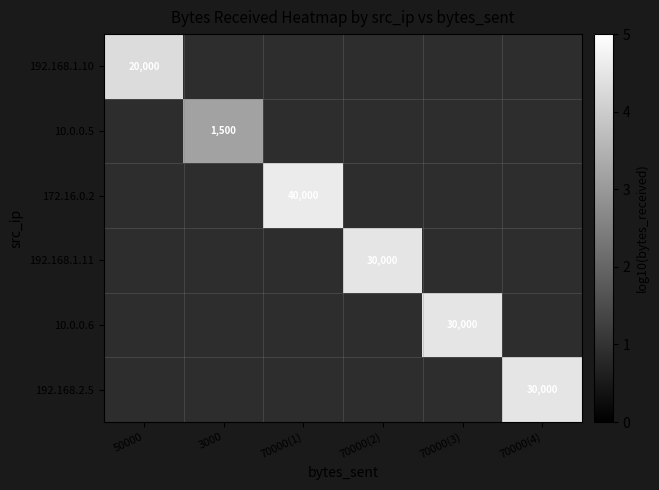

Which category has the highest value in the 192.168.1.10 series?

50000